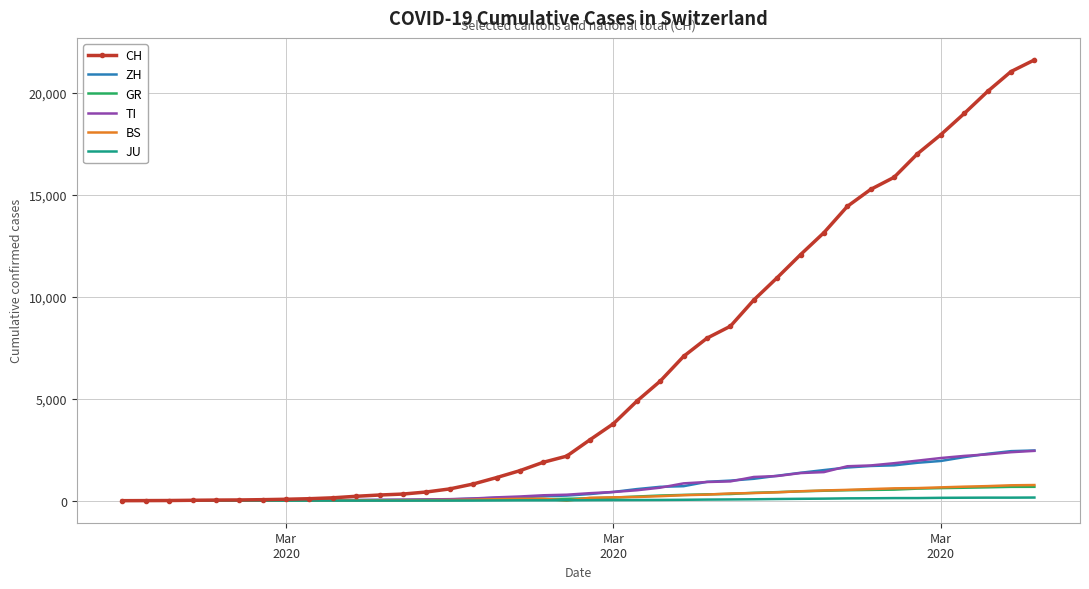

What is the maximum value for GR?

680